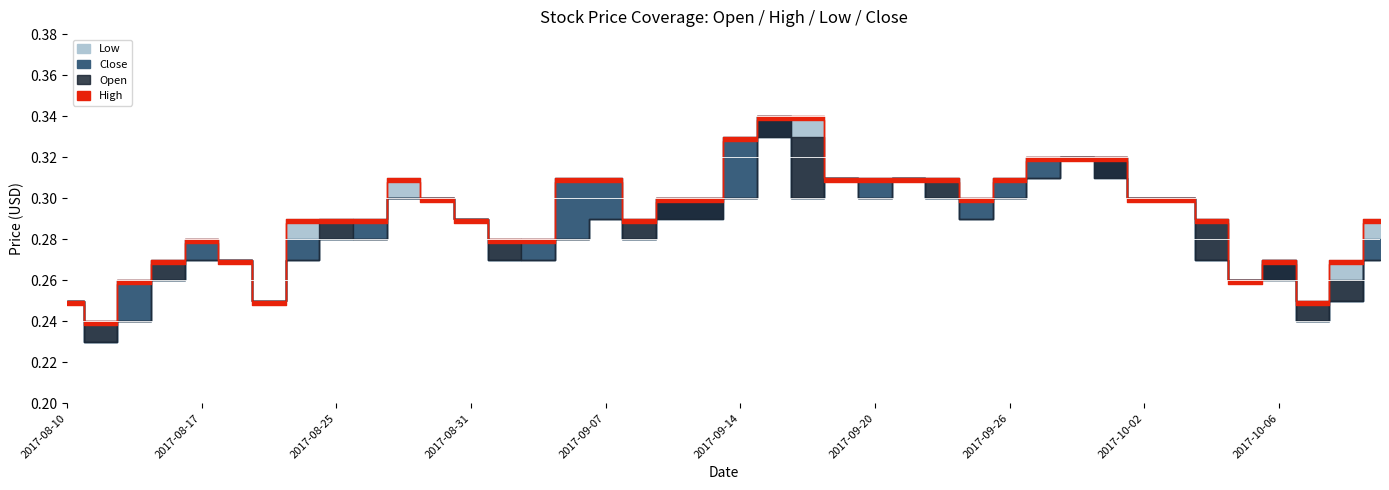

Which has a higher value, 2017-08-21 or 2017-08-15?

2017-08-21